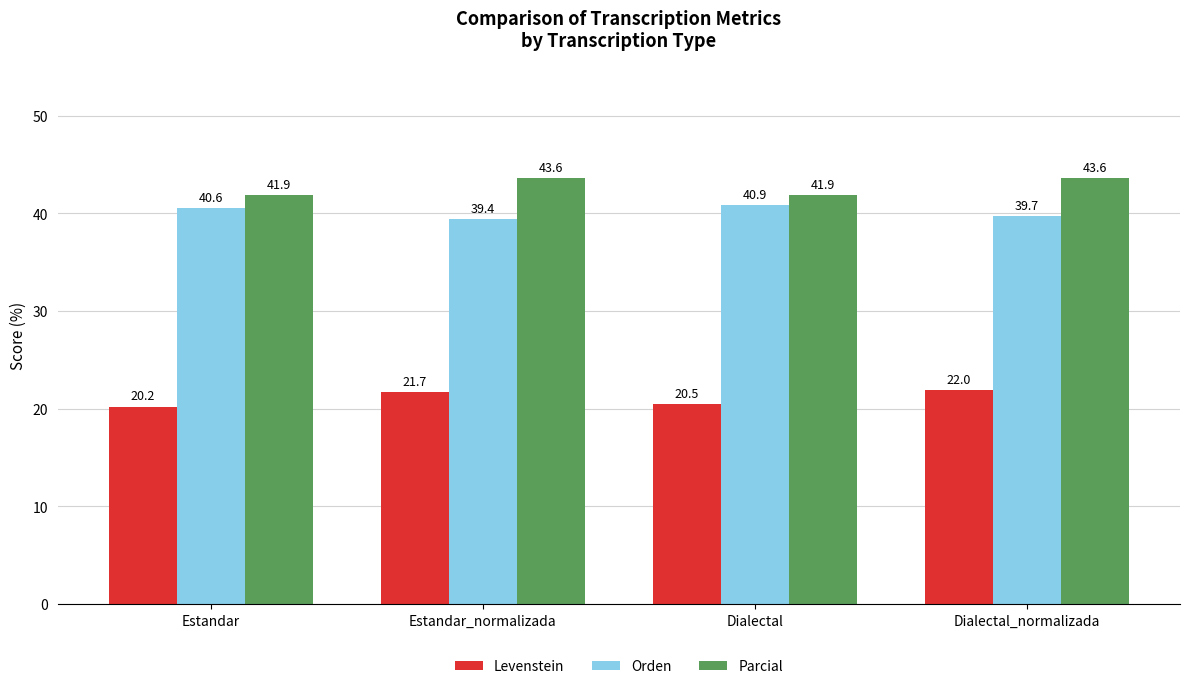

What is the total value across all series at Dialectal?

103.3